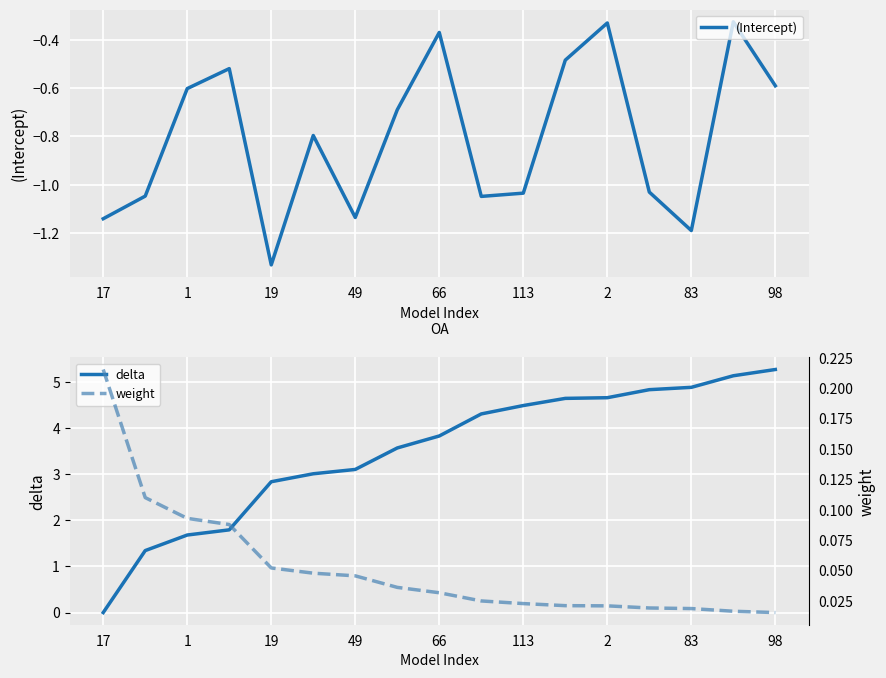

Which series has the largest range (max minus min)?

delta